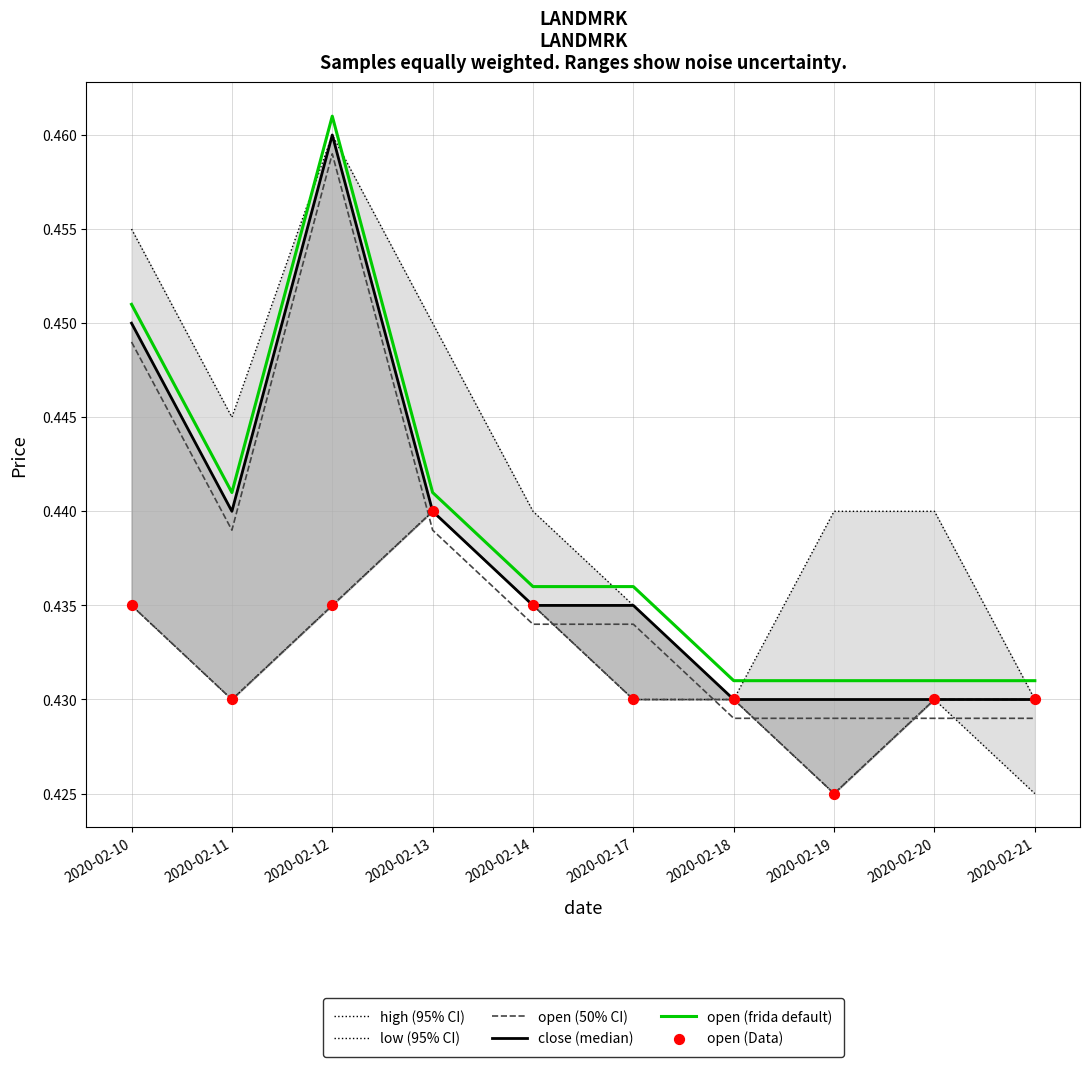

Which series contains the highest Y value?

open (frida default)